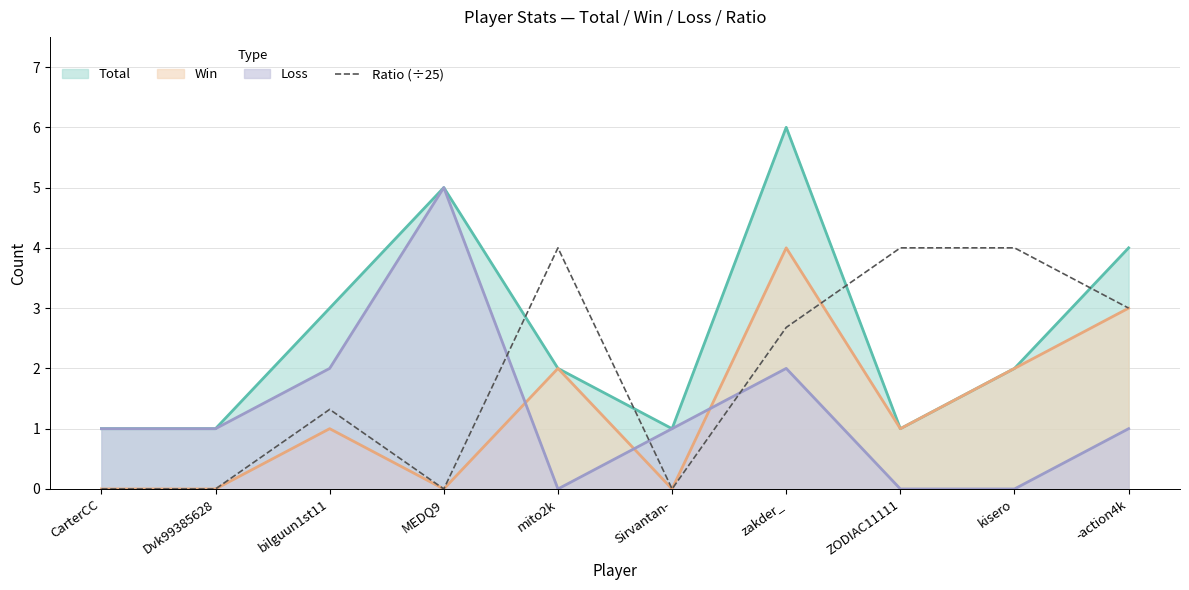

What is the maximum value for Ratio (÷25)?

4.0